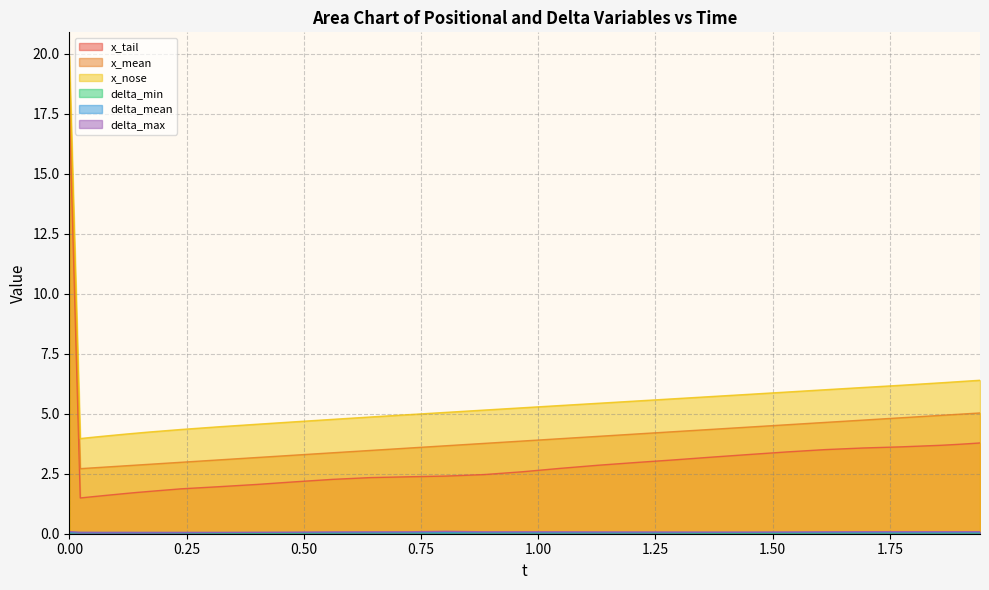

What is the maximum value for x_mean?

18.8